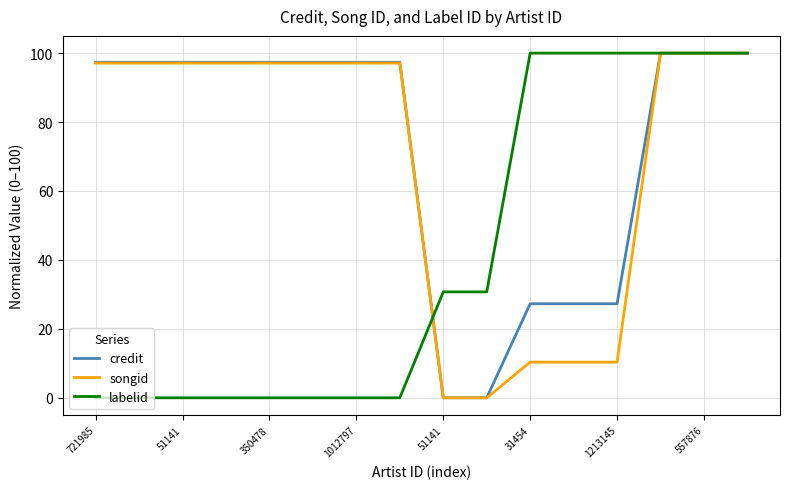

What is the maximum value for labelid?

100.0